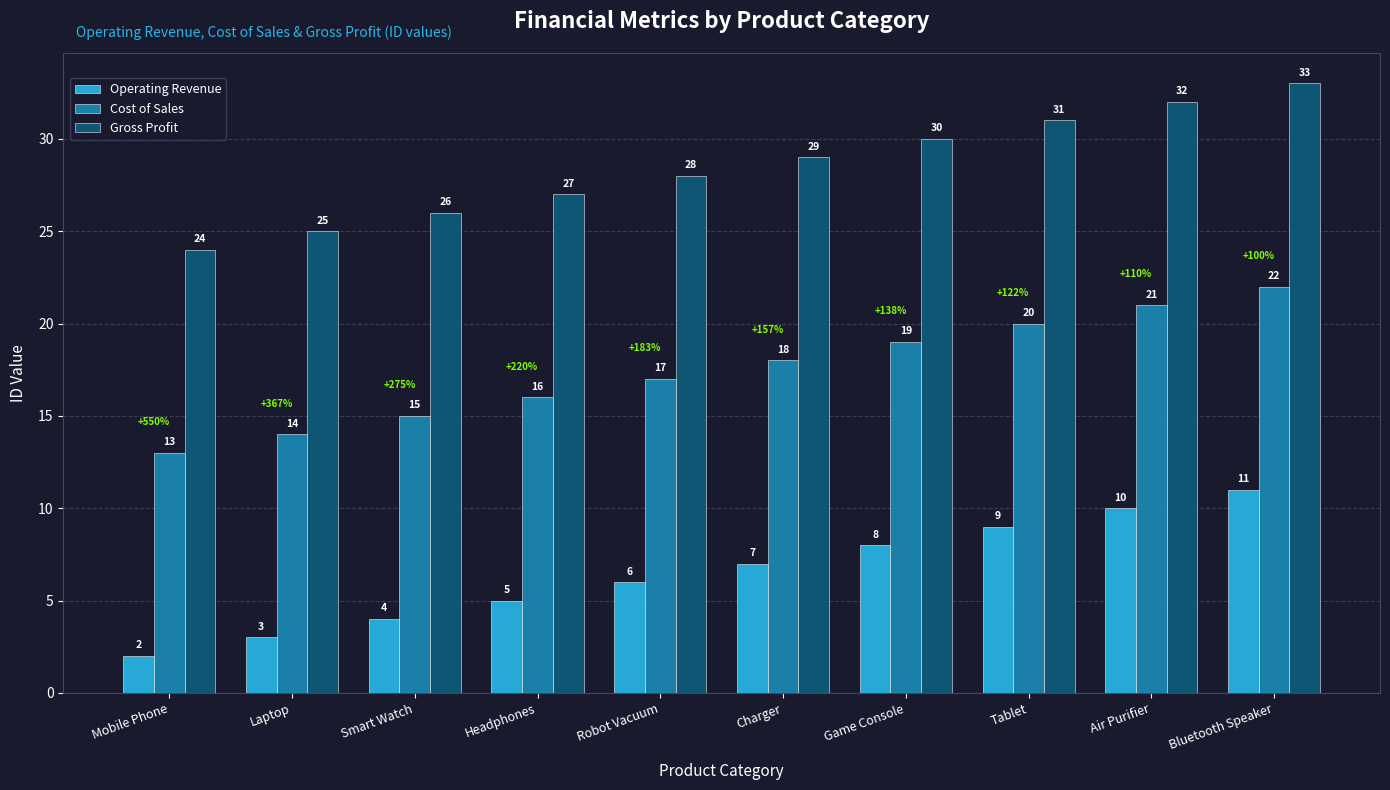

What is the difference between the highest and lowest values at Tablet?

22